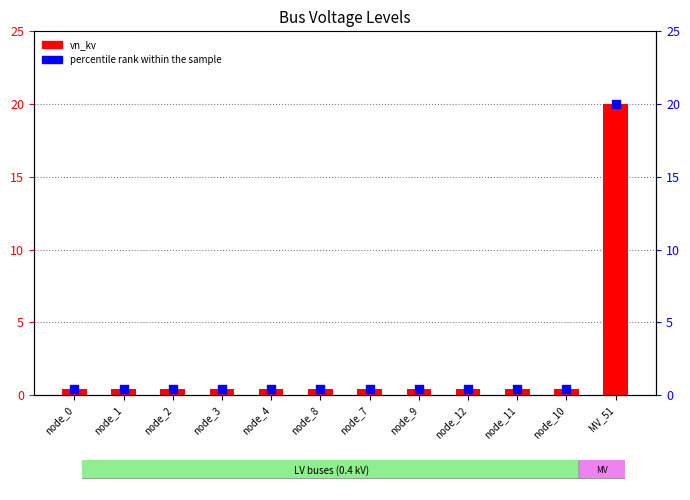

What is the total value across all series at node_2?

0.8